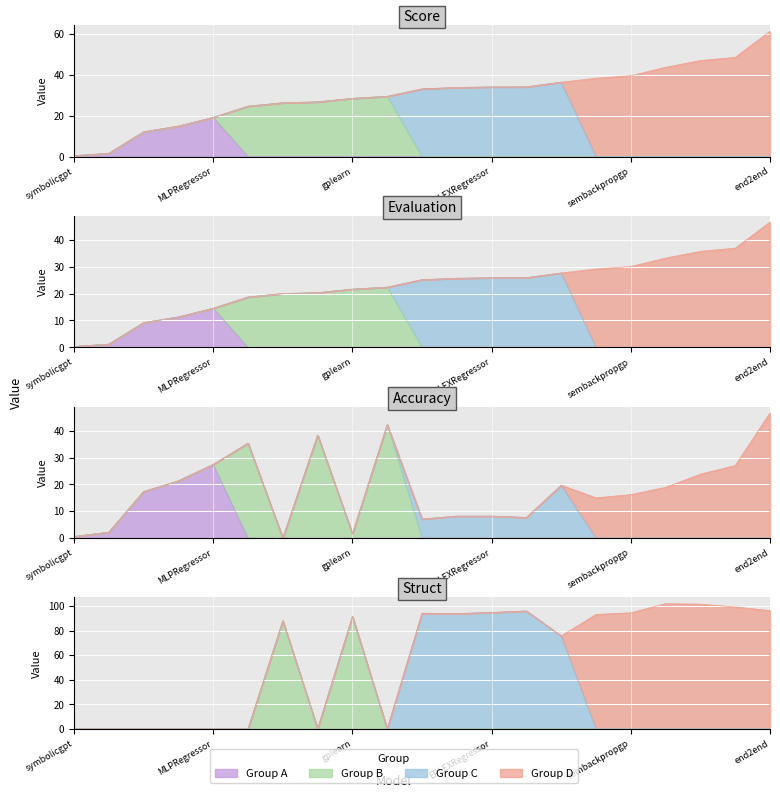

True or false: evaluation and score intersect in this chart.

False